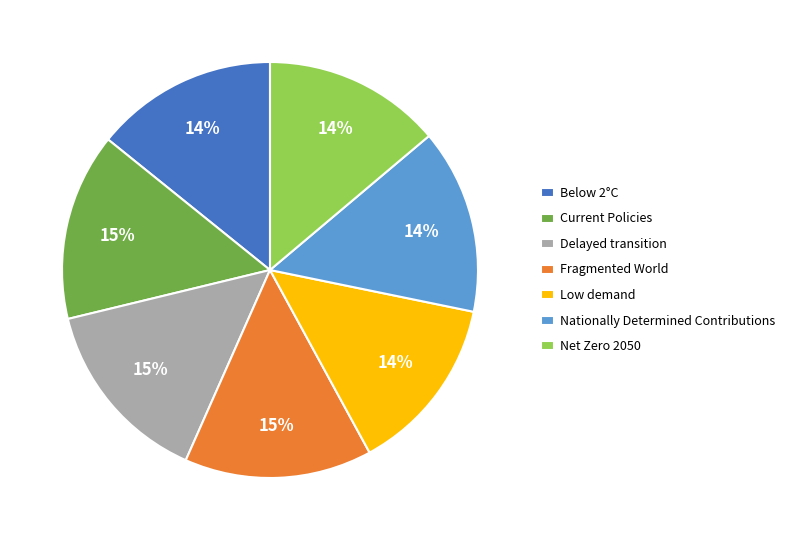

Do Low demand and Delayed transition together represent more than half of the pie?

No